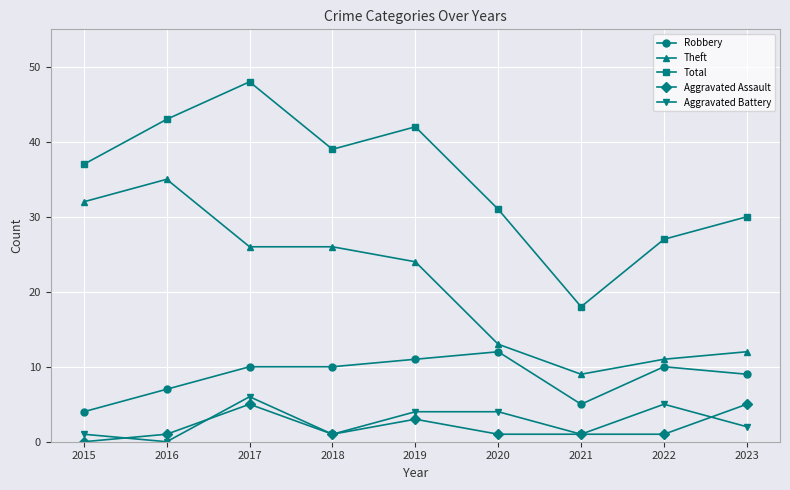

Is it true that Robbery equals 3 at 2016?

False